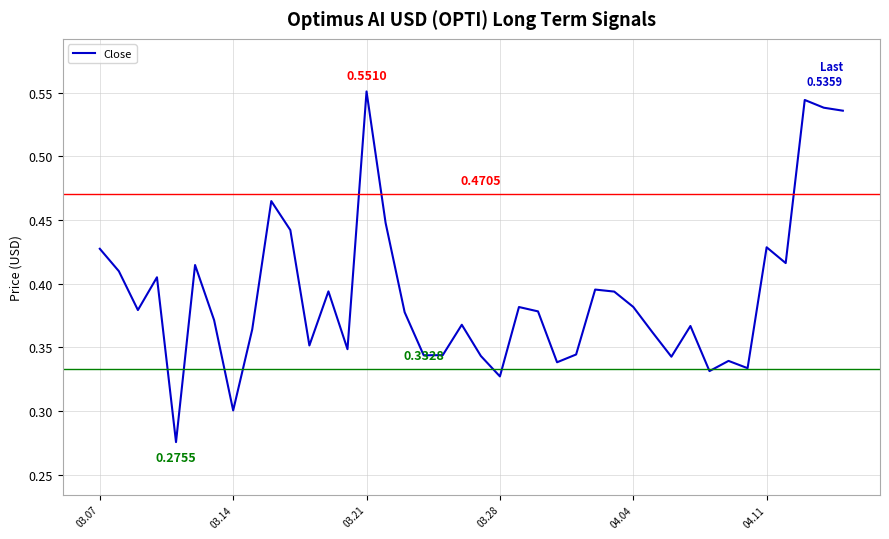

How many lines are shown in the chart?

1